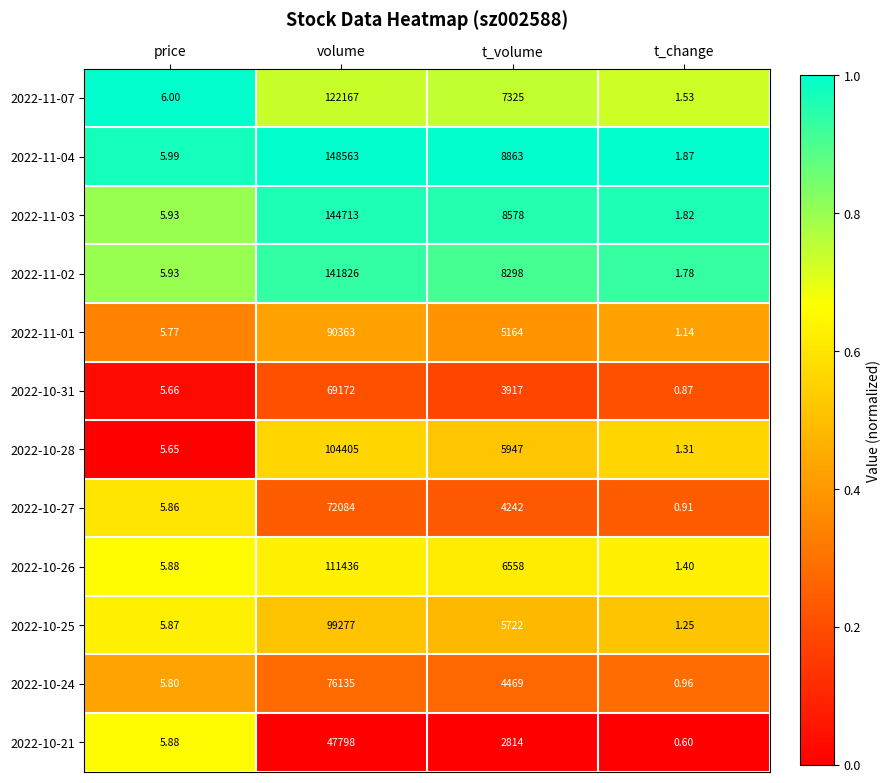

Is the value of 2022-11-03 at t_change greater than the value of 2022-10-24 at t_volume?

No